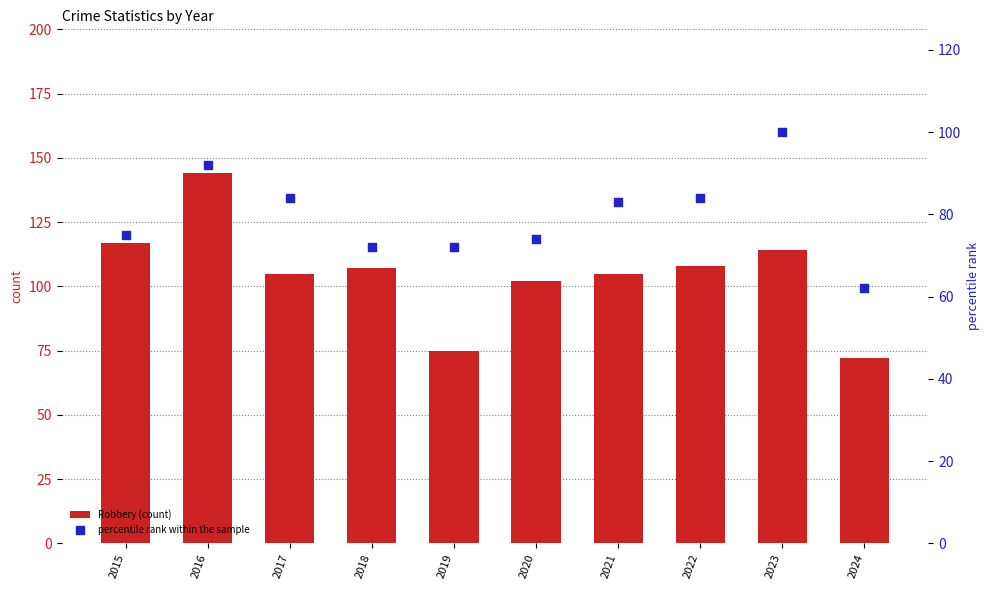

What are all the series names shown in the legend?

Robbery (count), percentile rank within the sample